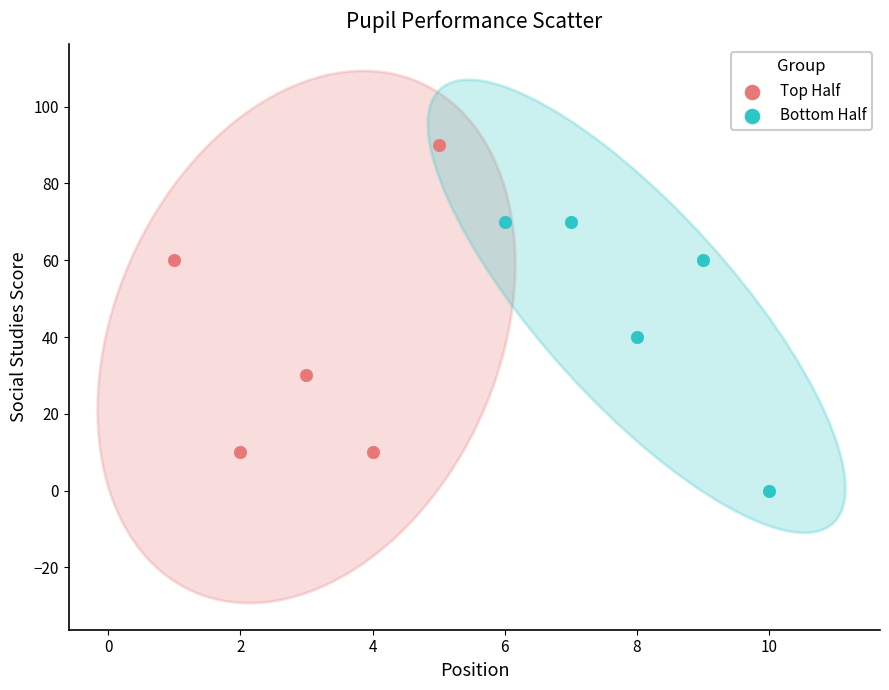

What are all the series names shown in the legend?

Top Half, Bottom Half